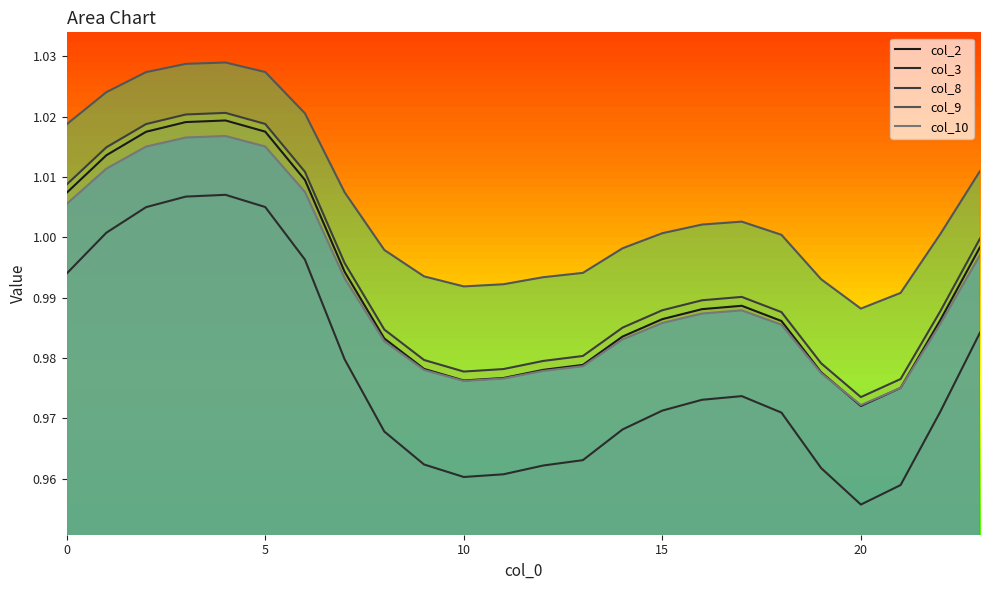

True or false: col_8 and col_9 intersect in this chart.

False